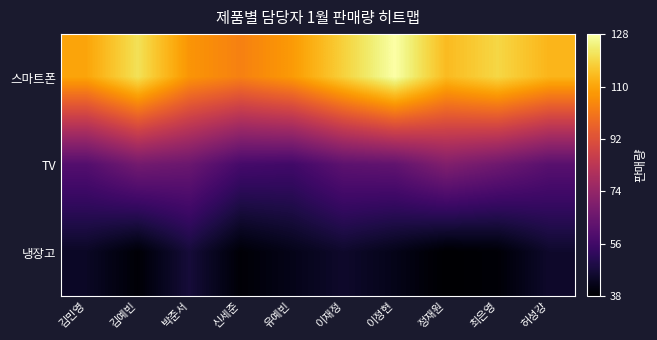

Reading left to right, extract all data points from this chart.

스마트폰: 김민영=110	김예빈=121	박준서=107	신세준=103	유예빈=108	이재정=118	이정현=128	정재원=114	최은영=119	허성강=113
TV: 김민영=60	김예빈=67	박준서=65	신세준=57	유예빈=56	이재정=62	이정현=63	정재원=70	최은영=66	허성강=61
냉장고: 김민영=44	김예빈=39	박준서=47	신세준=39	유예빈=42	이재정=45	이정현=42	정재원=38	최은영=39	허성강=45